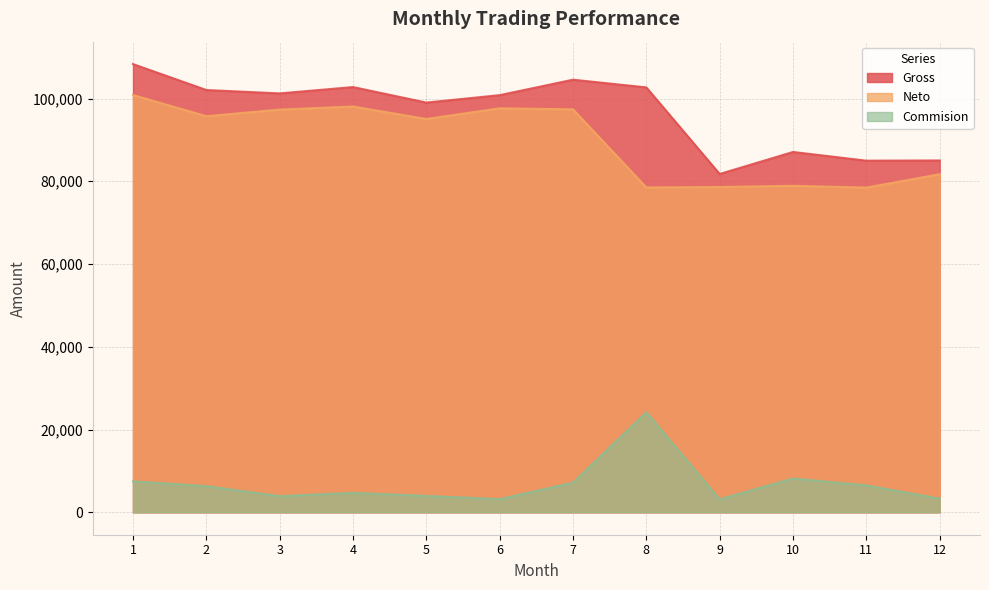

What is the total value across all series at 10?

174161.7